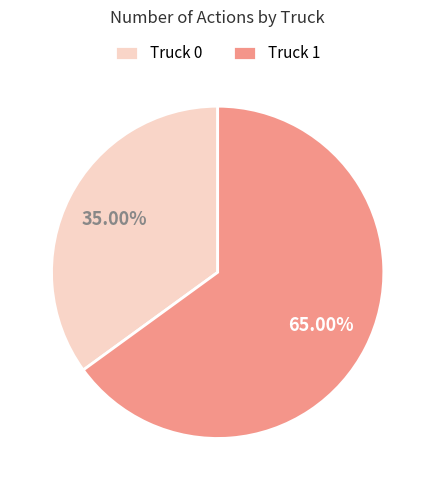

To the nearest percent, what is the difference between the Truck 1 and Truck 0 slice percentages?

30%